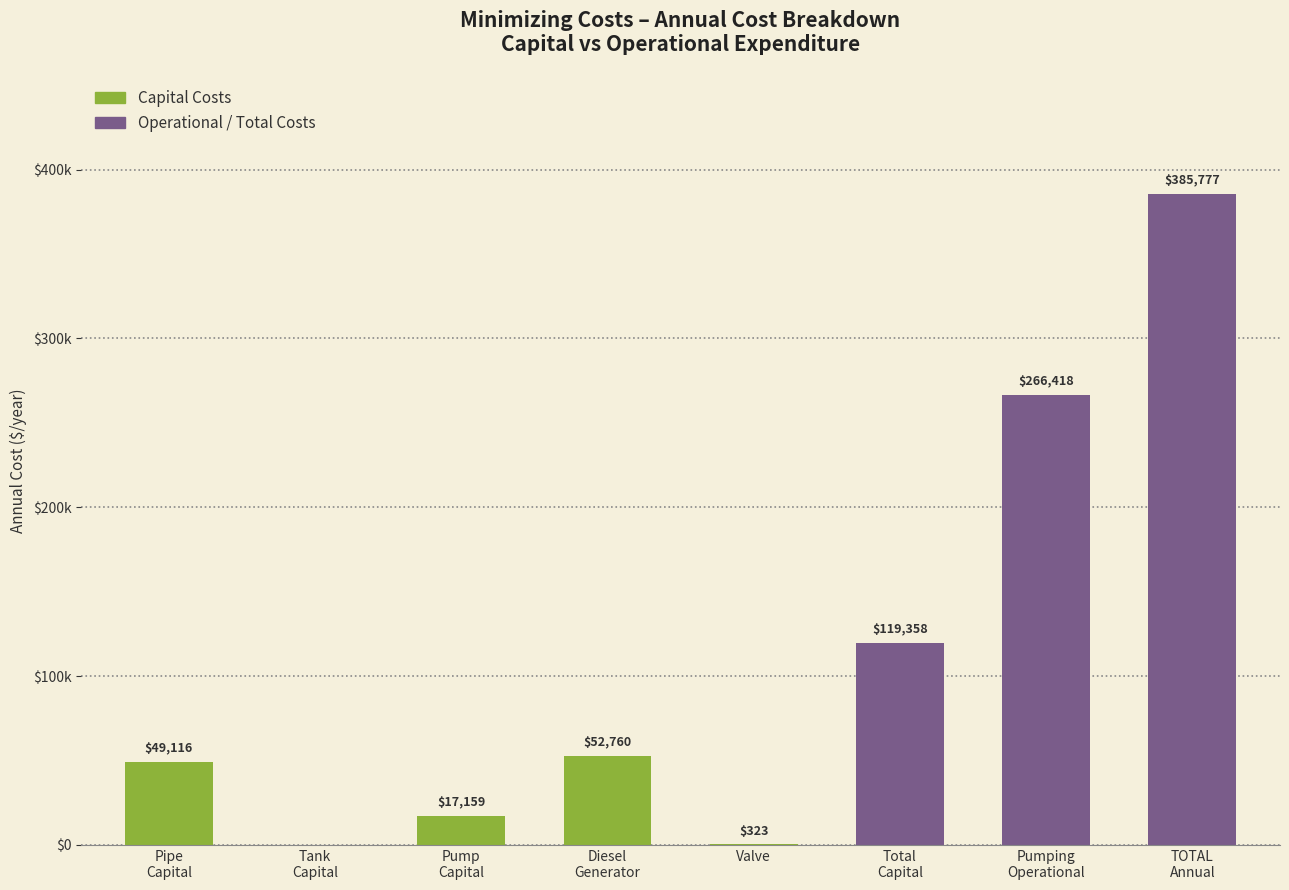

List the labels in order of value, largest first.

TOTAL
Annual, Pumping
Operational, Total
Capital, Diesel
Generator, Pipe
Capital, Pump
Capital, Valve, Tank
Capital